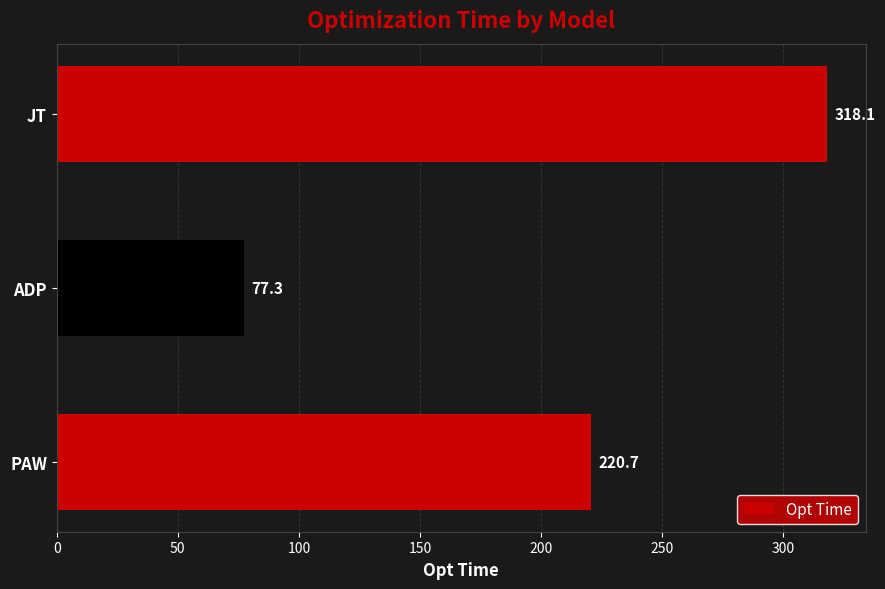

How many values are below 220?

1